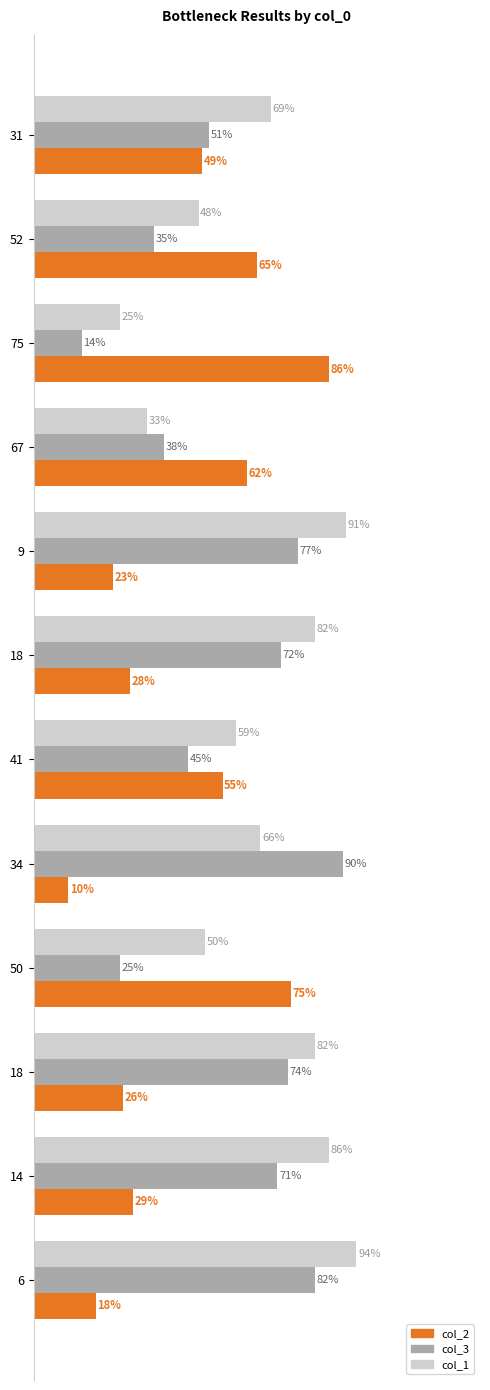

What are all the series names shown in the legend?

col_2, col_3, col_1